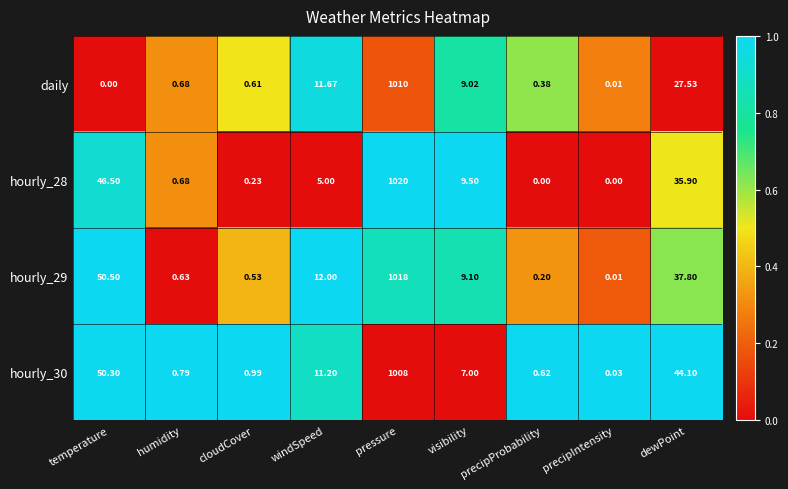

Rank the categories by hourly_29 value from highest to lowest.

pressure, temperature, dewPoint, windSpeed, visibility, humidity, cloudCover, precipProbability, precipIntensity